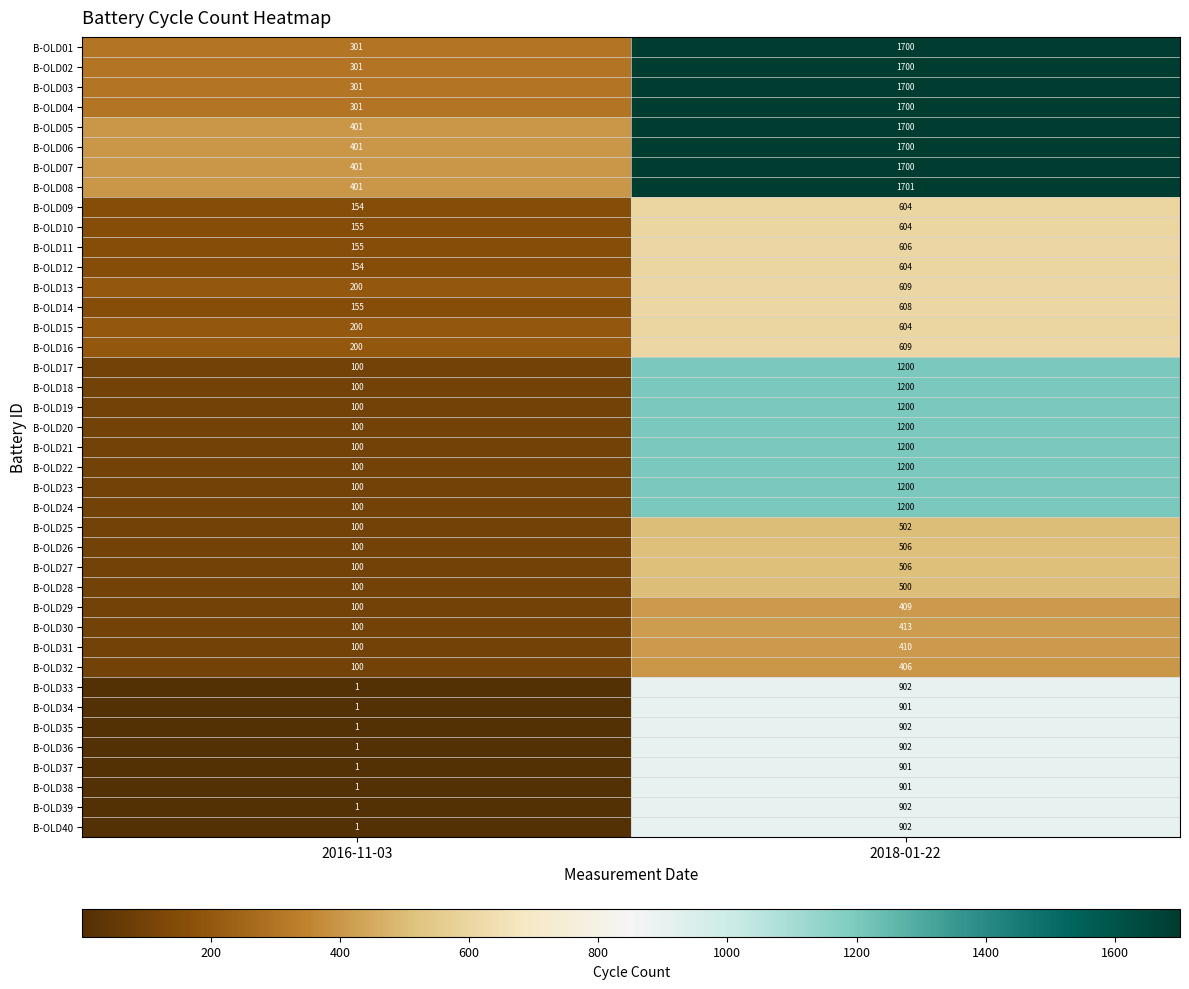

The value of B-OLD29 at 2016-11-03 is 100. True or false?

True